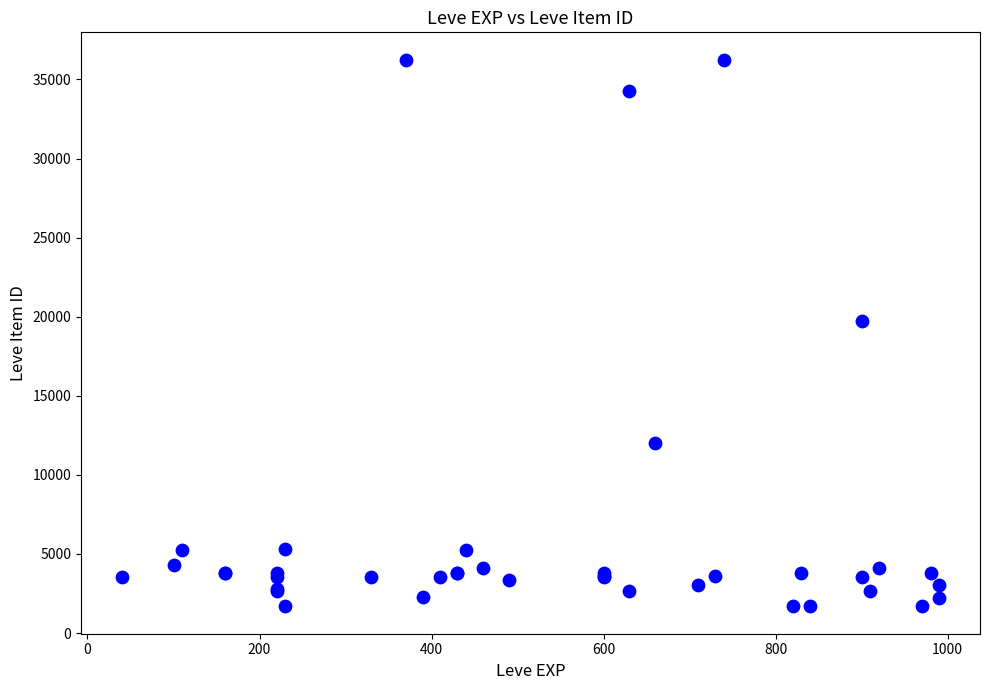

What Y value in the scatter plot is closest to 18967?

19744